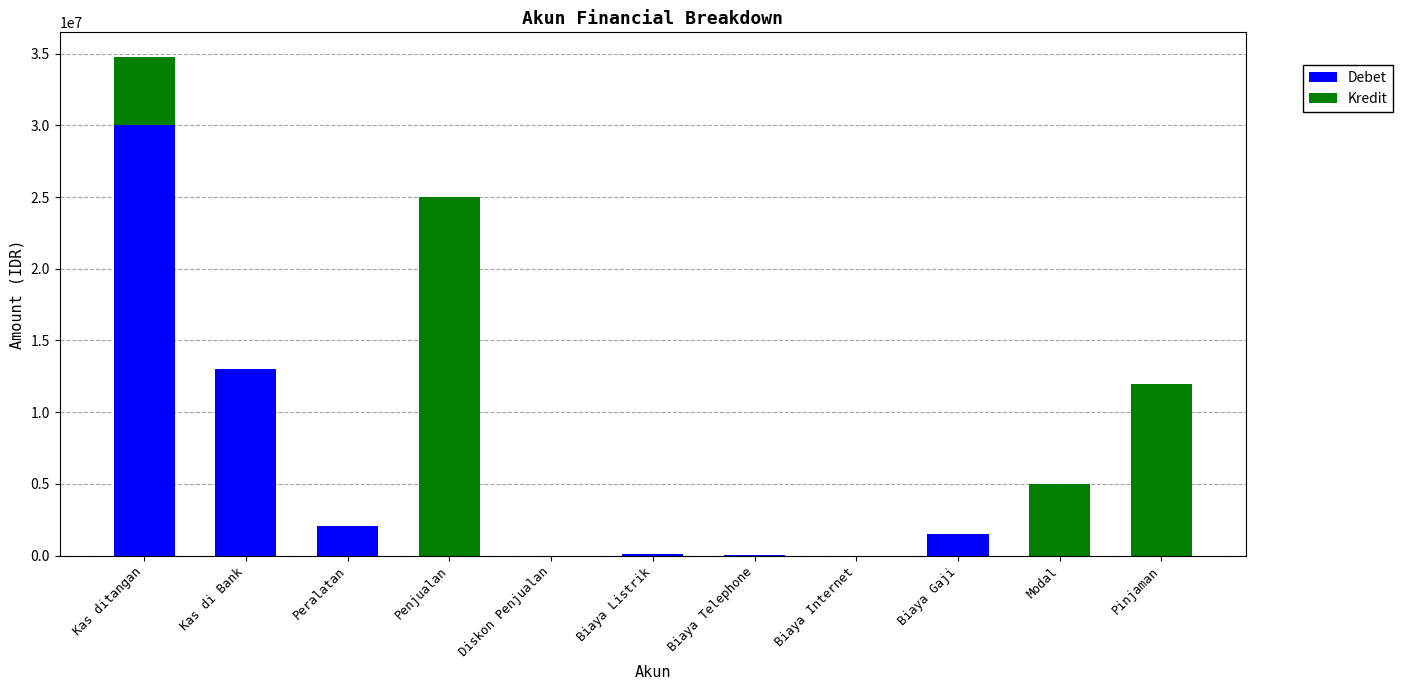

The value of Debet at Kas di Bank is 13000000. True or false?

True